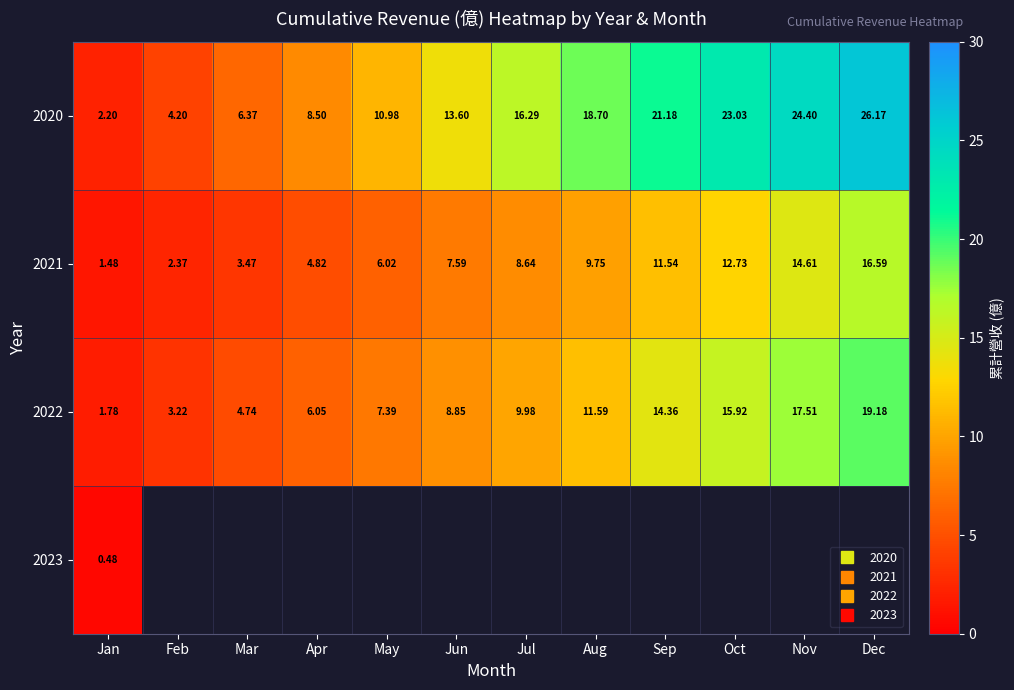

How many values in the 2021 series exceed 8?

6